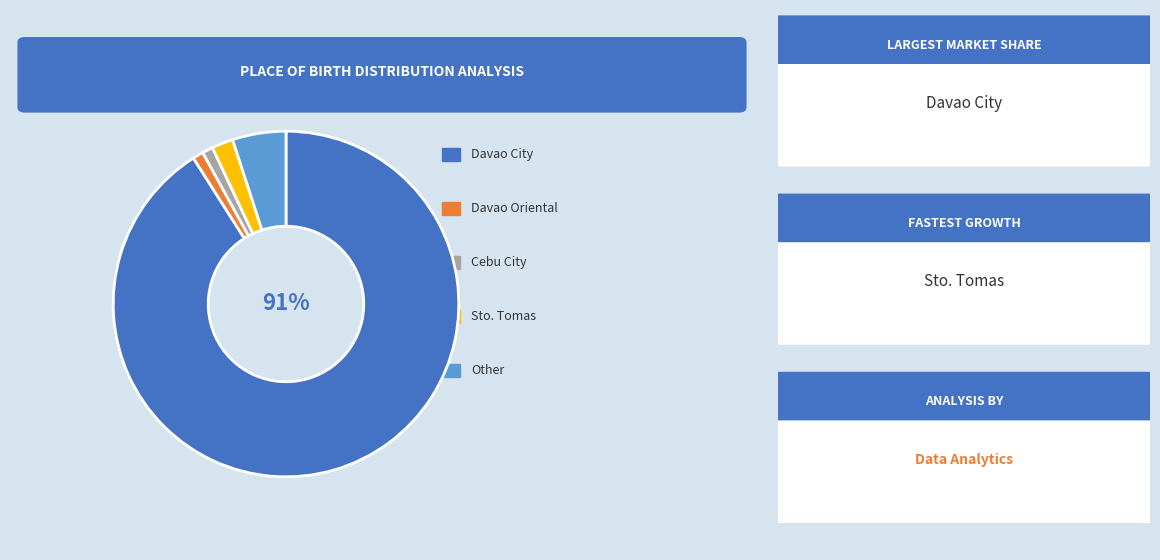

Is there a majority slice in this chart?

Yes